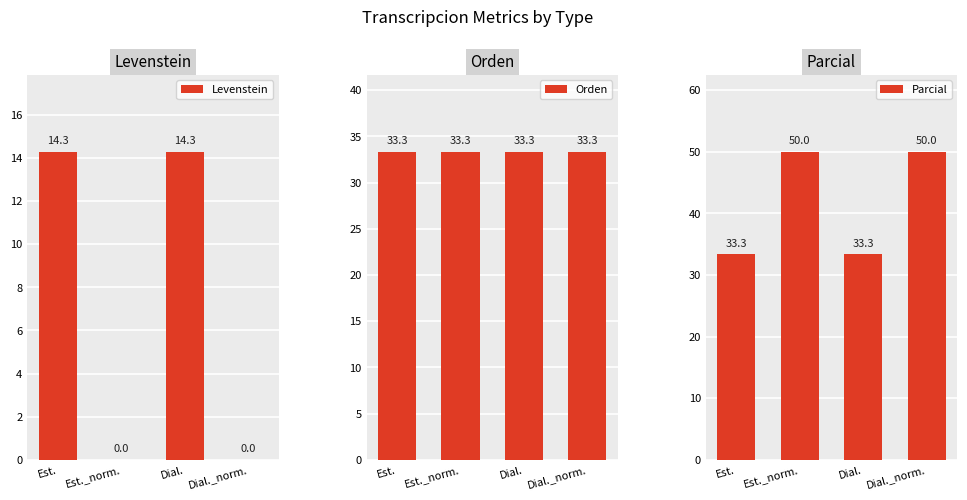

Reading right to left, what are all the values shown in this chart?

Levenstein: 0.0	14.3	0.0	14.3
Orden: 33.3	33.3	33.3	33.3
Parcial: 50.0	33.3	50.0	33.3